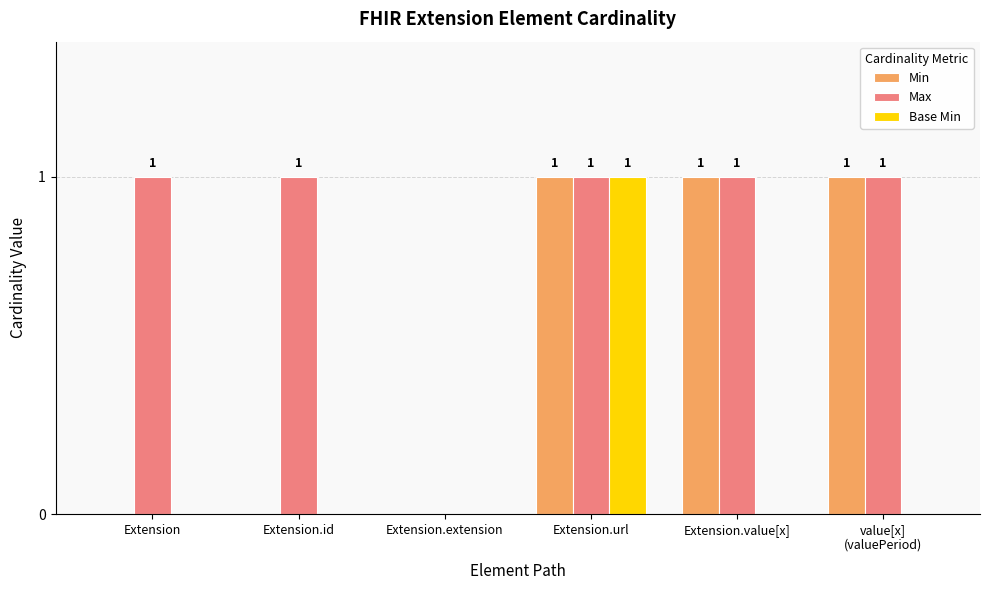

What is the total value across all series at Extension.url?

3